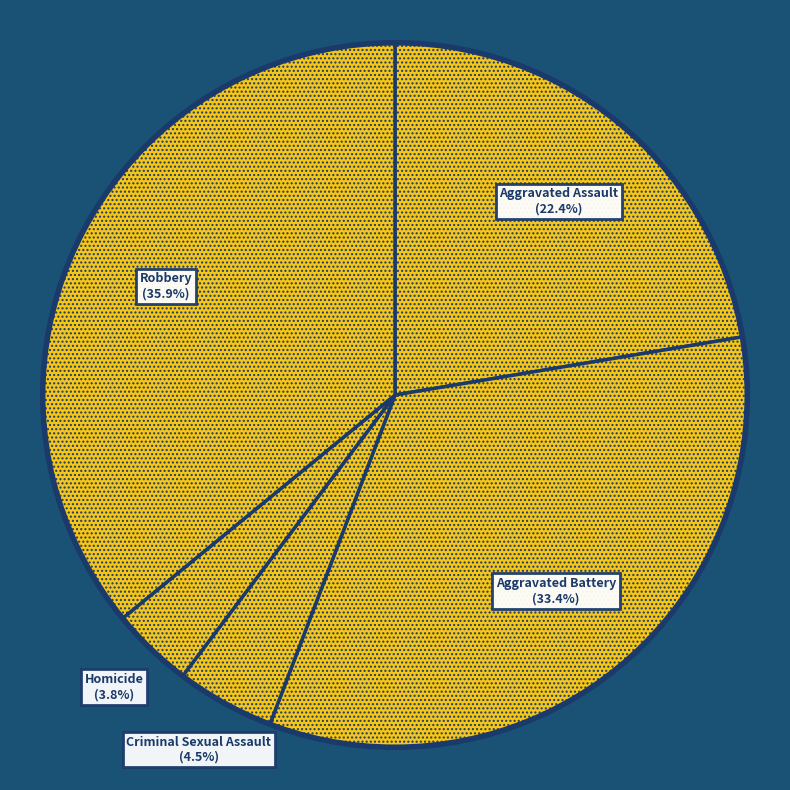

Is there any slice that represents more than half of the pie?

No